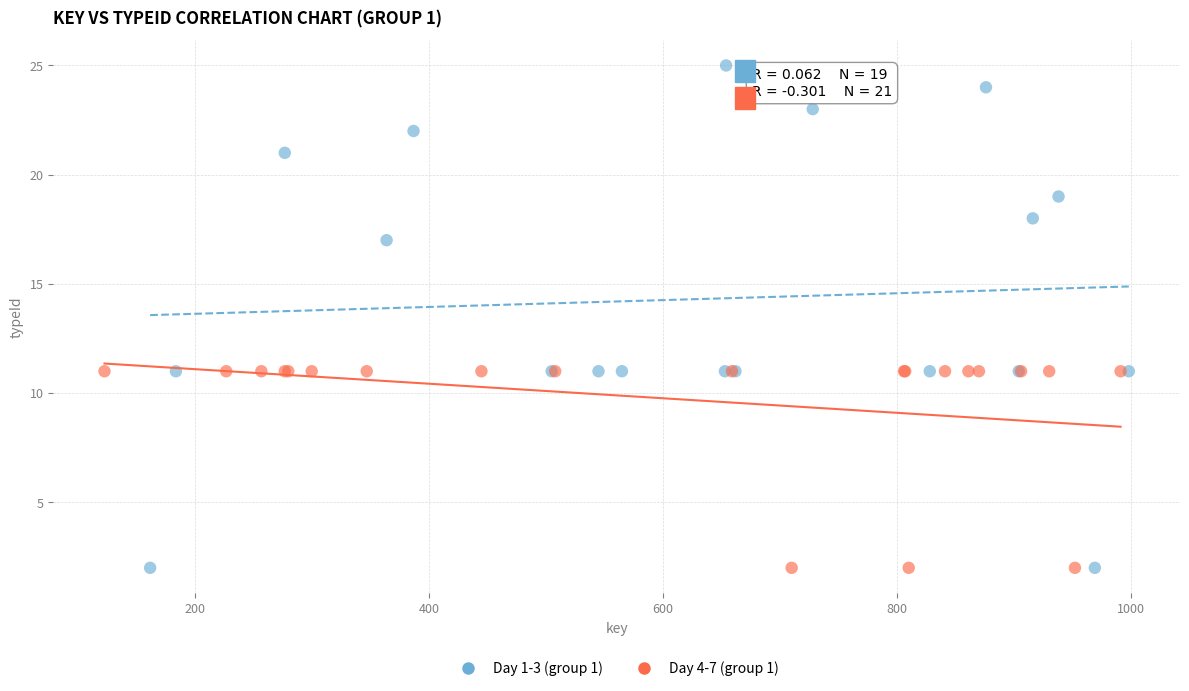

Which series reaches the maximum Y coordinate?

Day 1-3 (group 1)